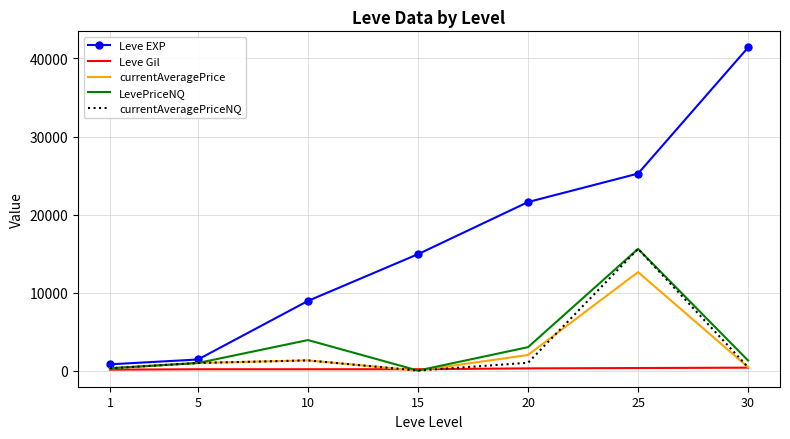

Is the value of Leve Gil at 15 greater than the value of currentAveragePriceNQ at 25?

No